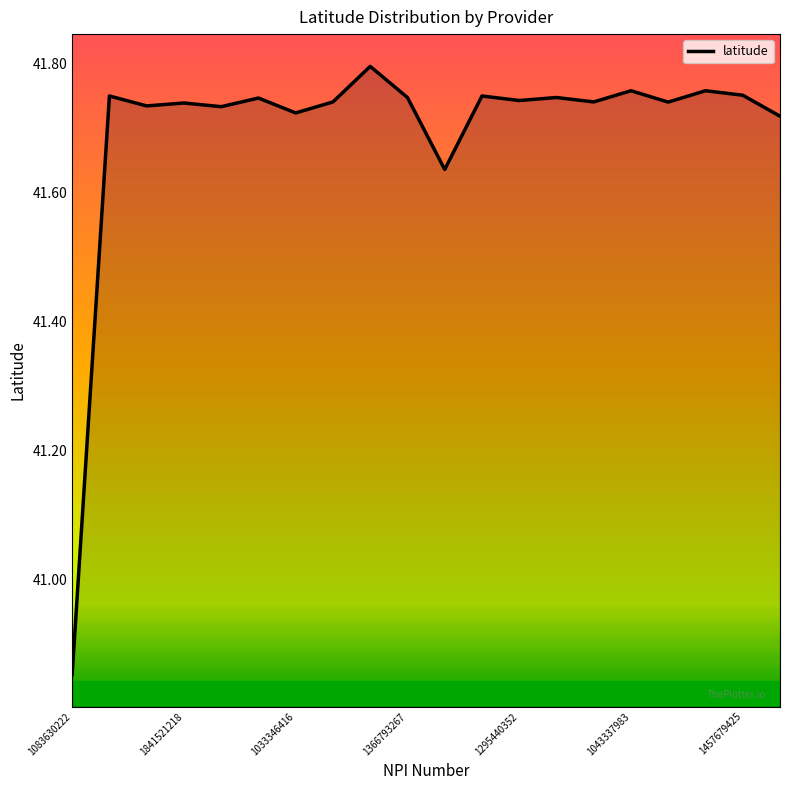

What is the sum of all values?

833.9